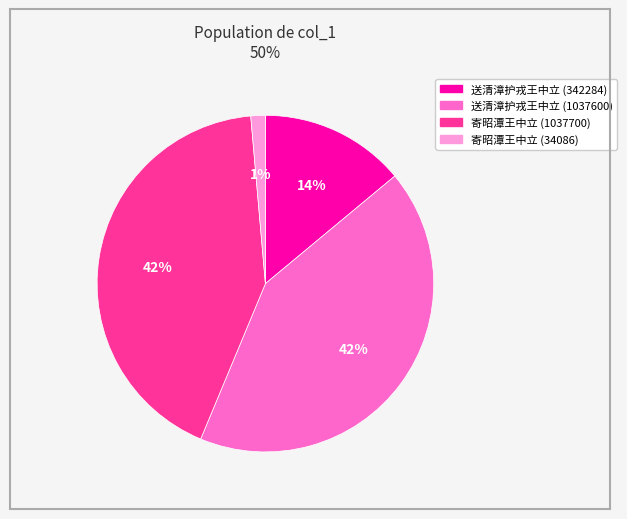

To the nearest percent, what is the combined percentage of 送清漳护戎王中立 (342284) and 寄昭潭王中立 (34086)?

15%